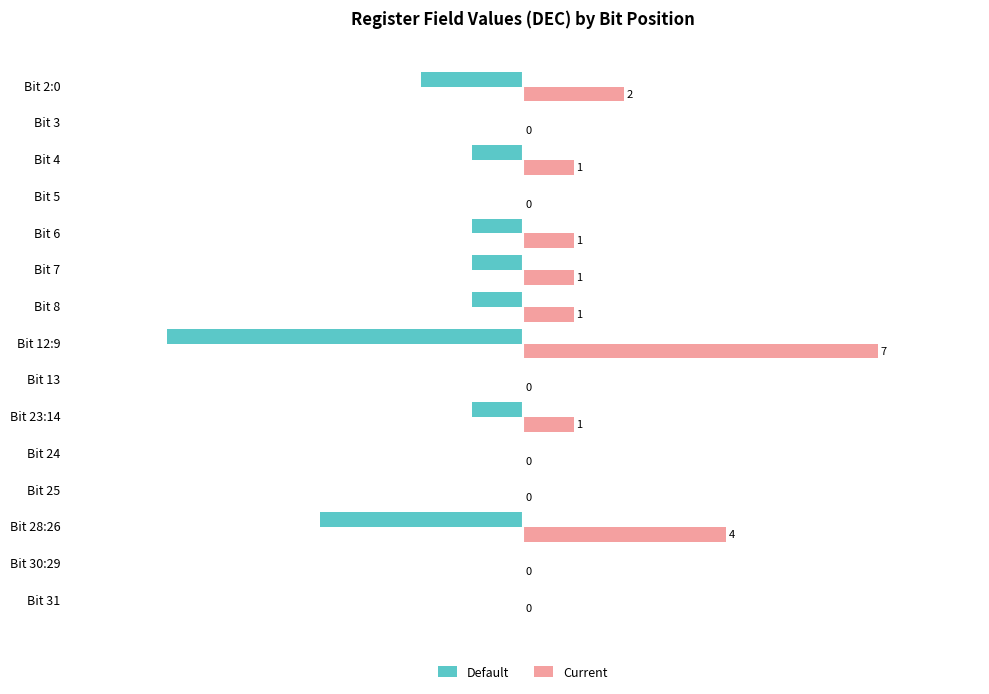

Which category has the highest value across all series?

Bit 12:9